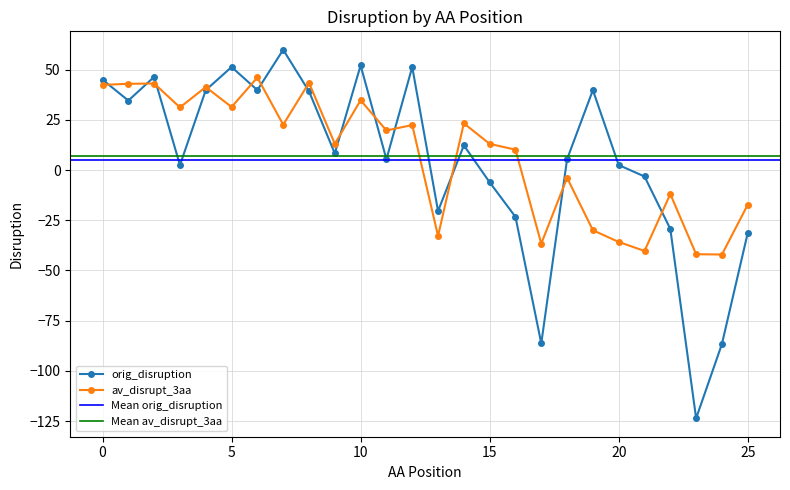

At which label is orig_disruption closest to -31?

25